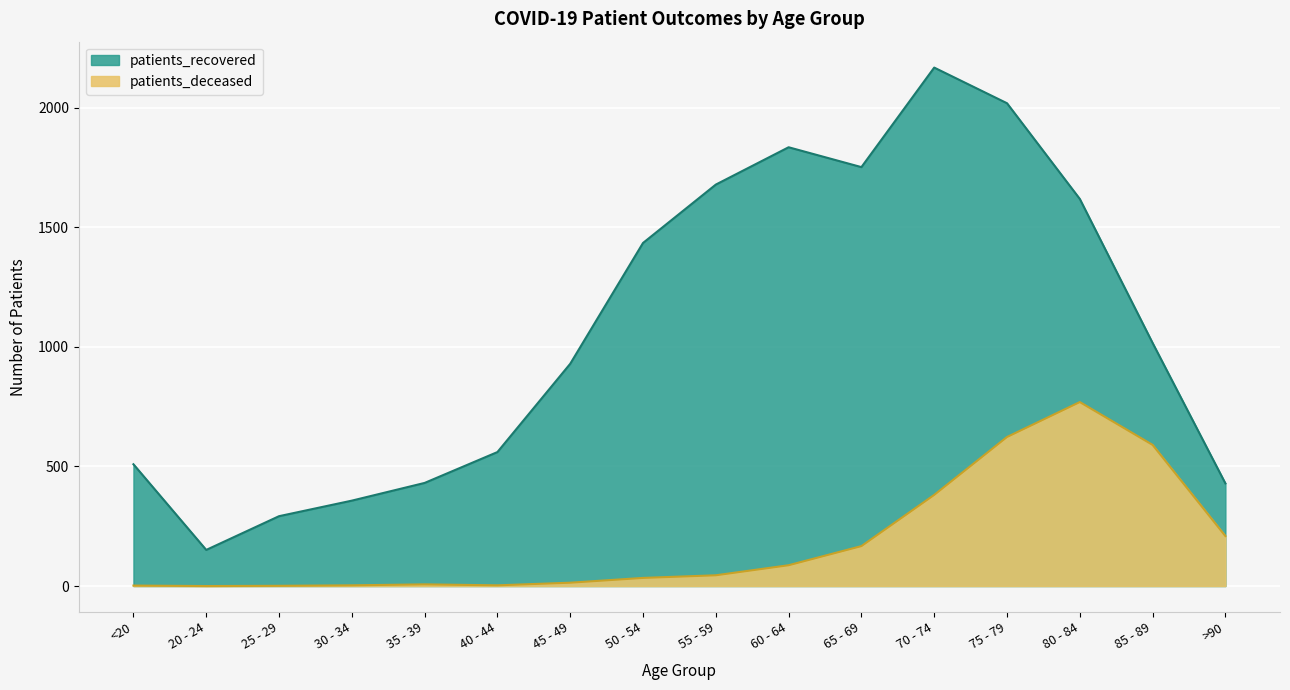

What is the sum of all patients_deceased values?

2935